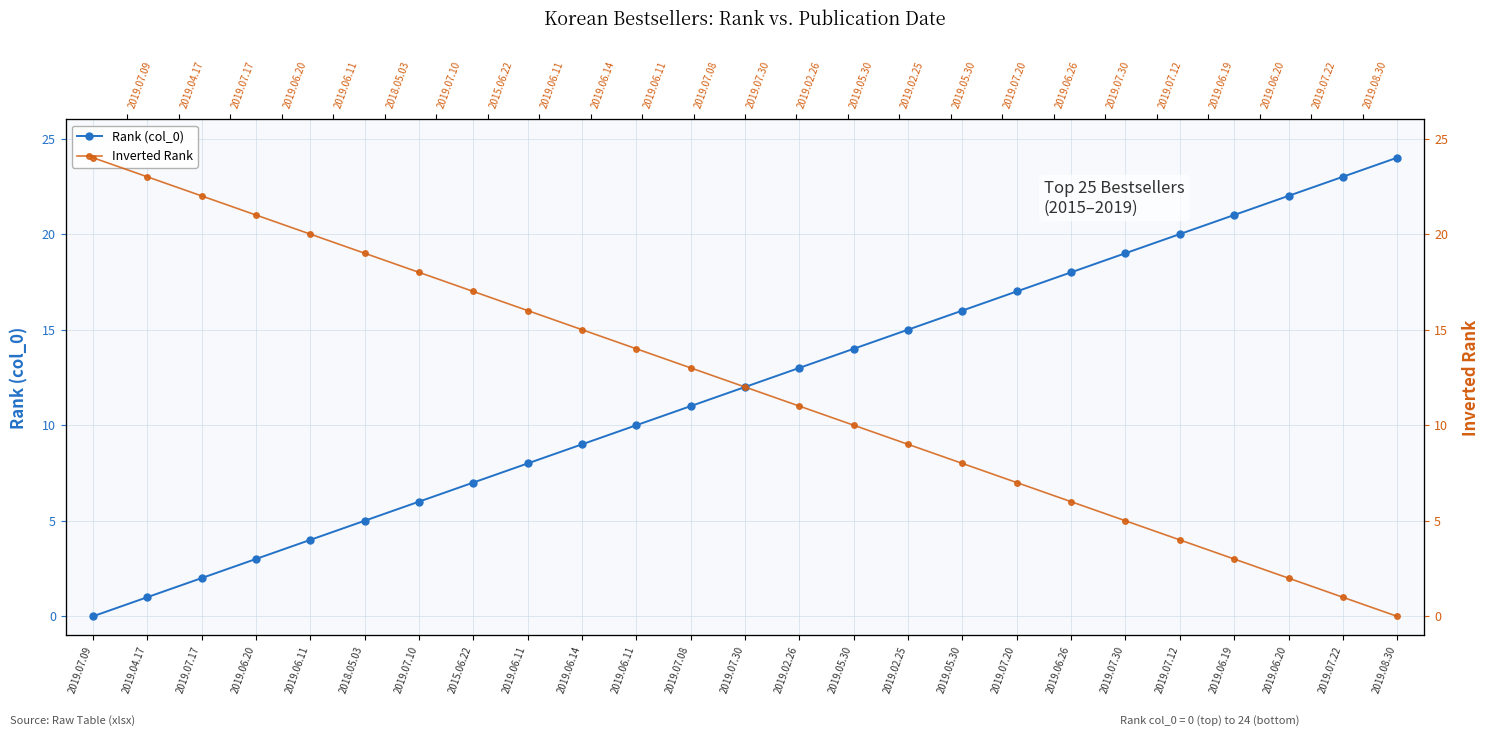

Which category has the highest value across all series?

2019.08.30